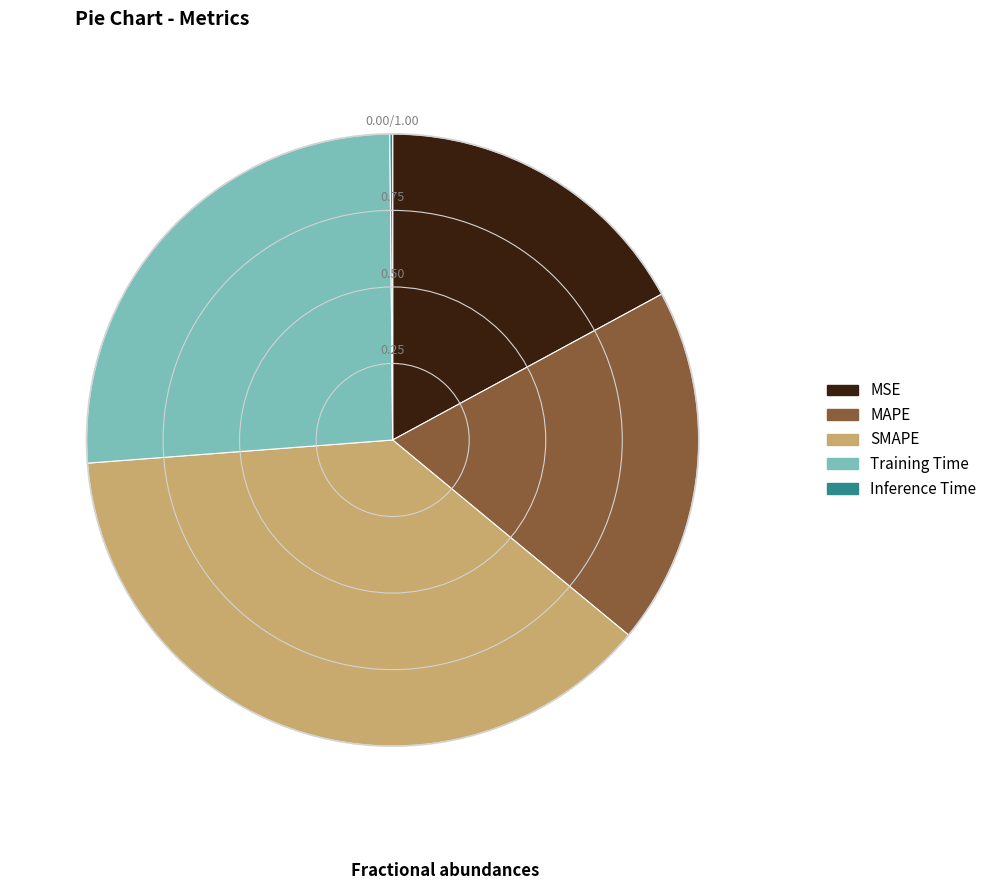

Which category has the biggest portion of the pie?

SMAPE